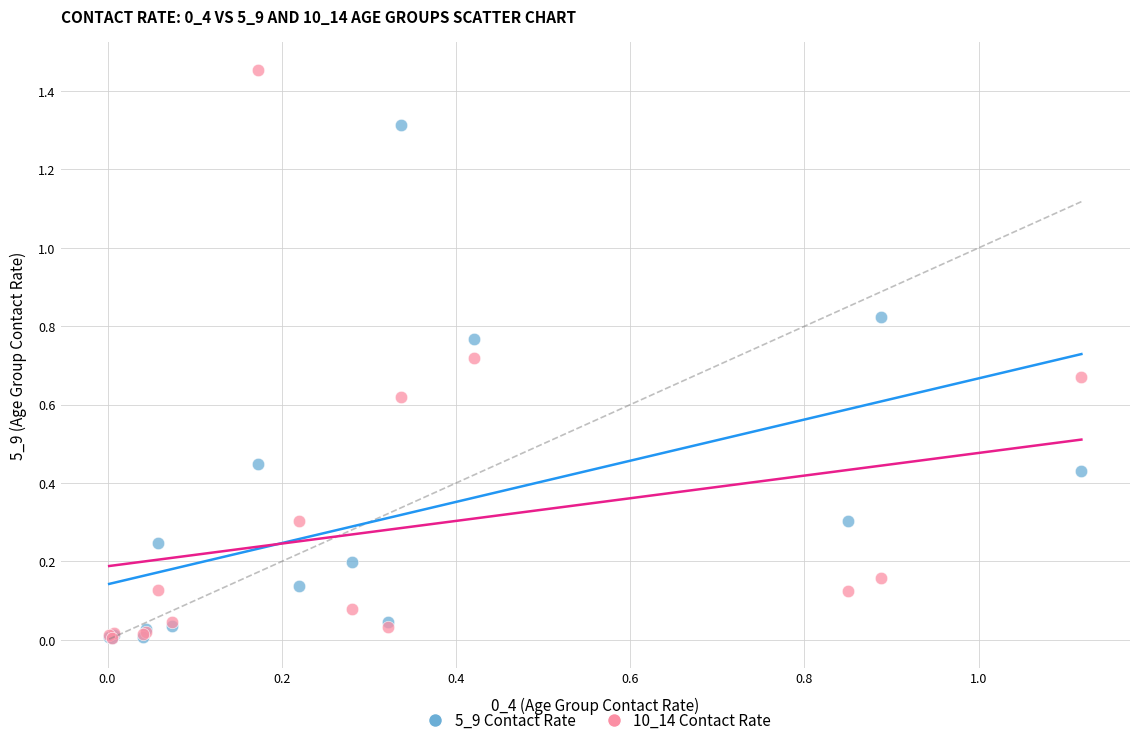

Which series reaches the maximum Y coordinate?

10_14 Contact Rate